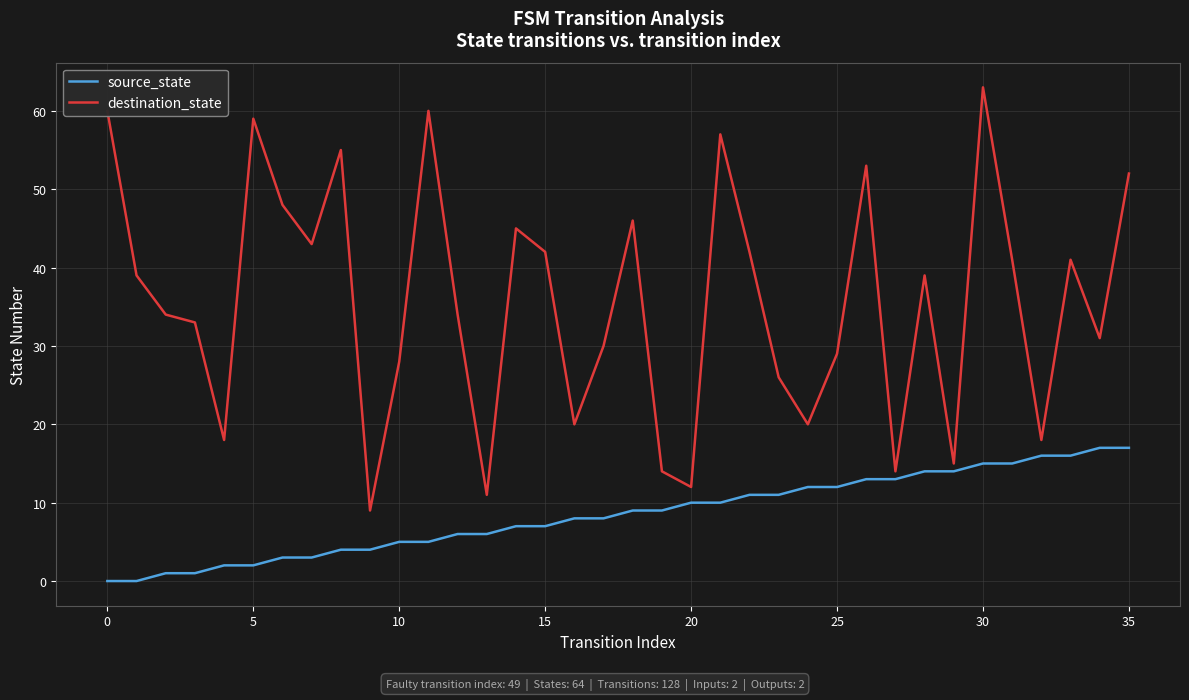

Reading left to right, what are all the values shown in this chart?

source_state: 0	0	1	1	2	2	3	3	4	4	5	5	6	6	7	7	8	8	9	9	10	10	11	11	12	12	13	13	14	14	15	15	16	16	17	17
destination_state: 60	39	34	33	18	59	48	43	55	9	28	60	34	11	45	42	20	30	46	14	12	57	42	26	20	29	53	14	39	15	63	41	18	41	31	52